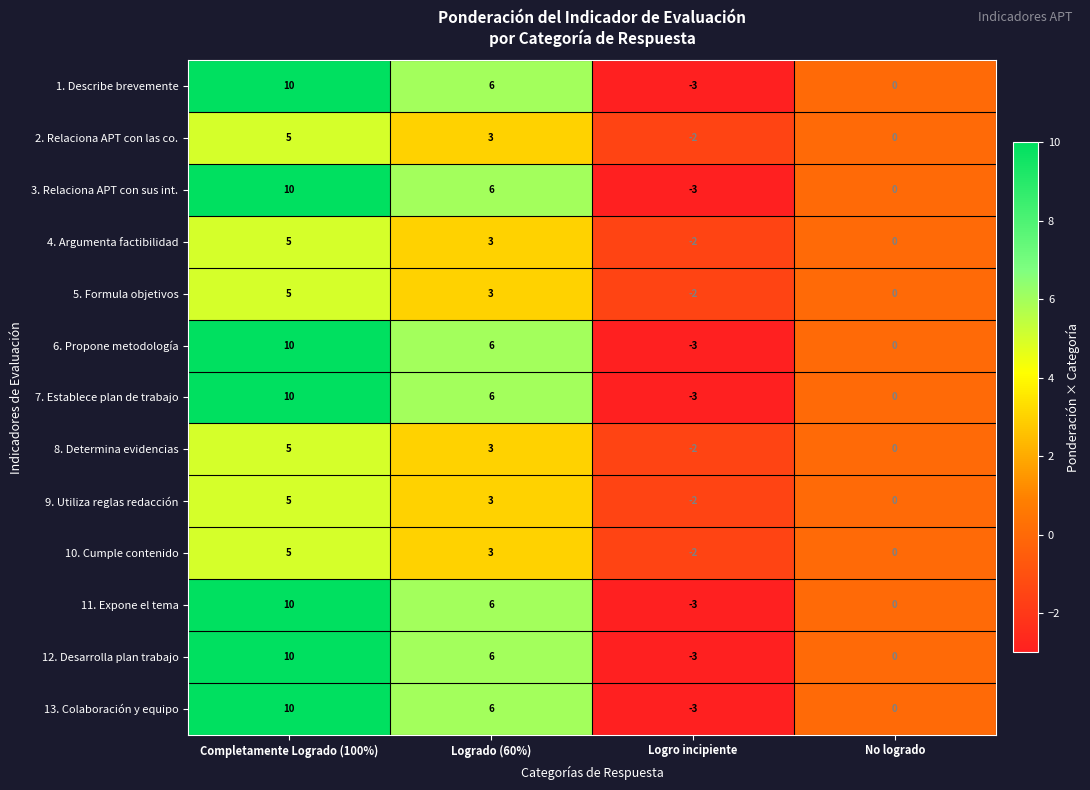

What is the sum of the 9. Utiliza reglas redacción values at Completamente Logrado (100%) and No logrado?

5